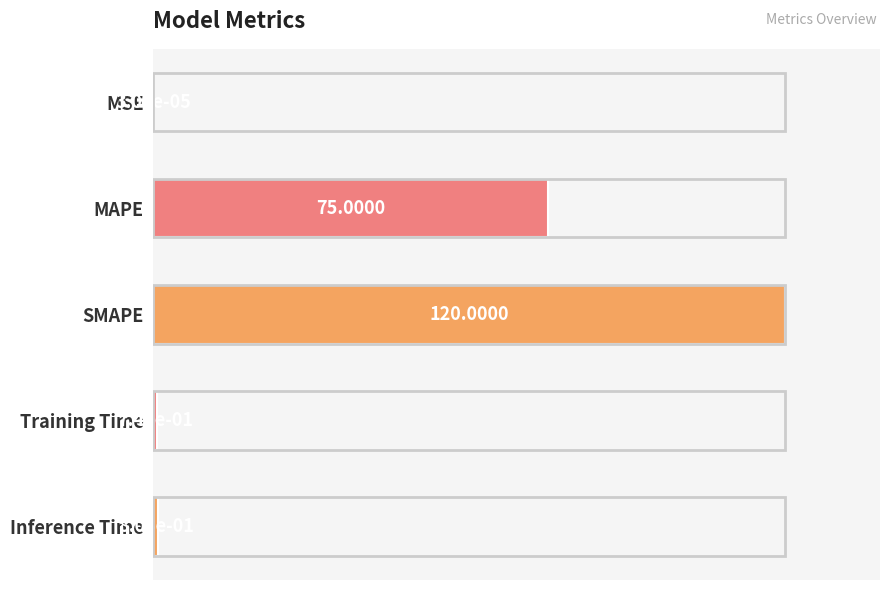

Rank the categories by value from lowest to highest.

MSE, Training Time, Inference Time, MAPE, SMAPE